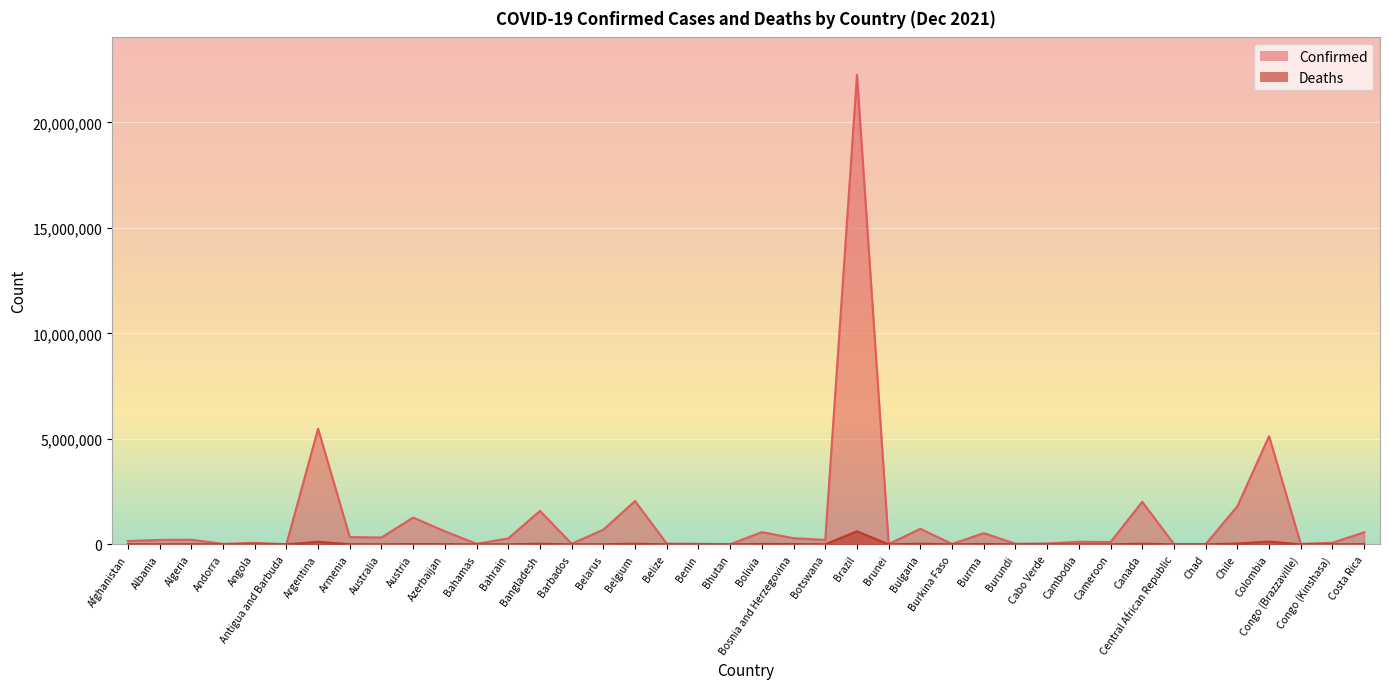

At which label does Deaths reach its peak?

Brazil